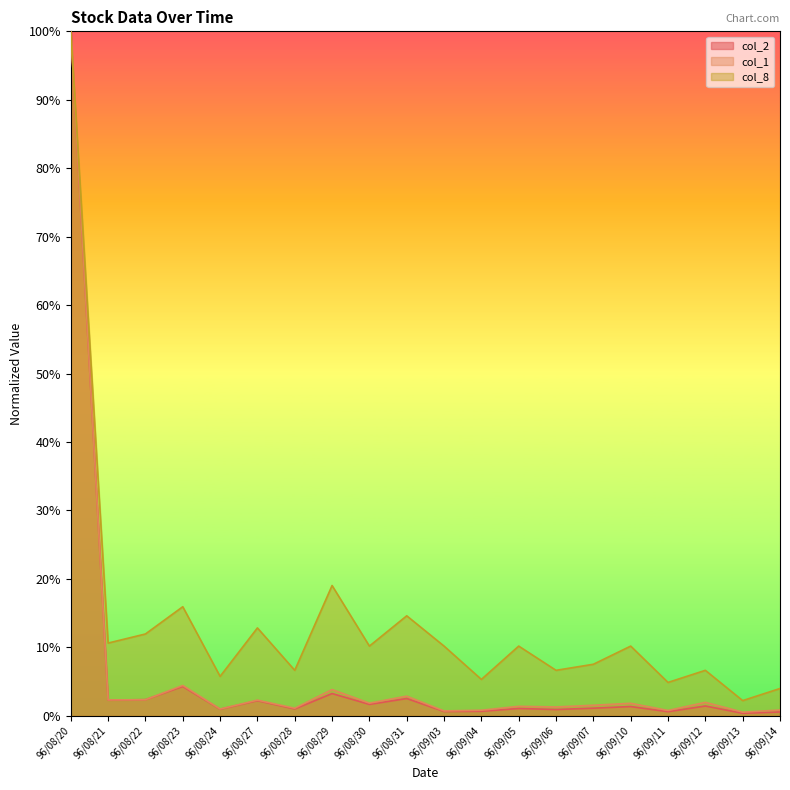

True or false: col_8 and col_2 intersect in this chart.

False